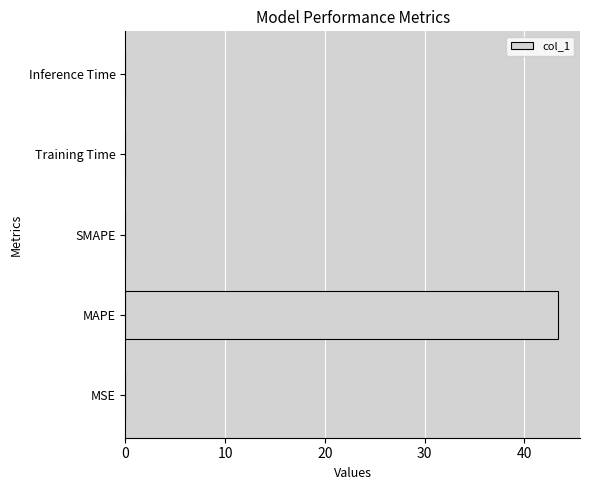

What is the sum of all values?

43.4